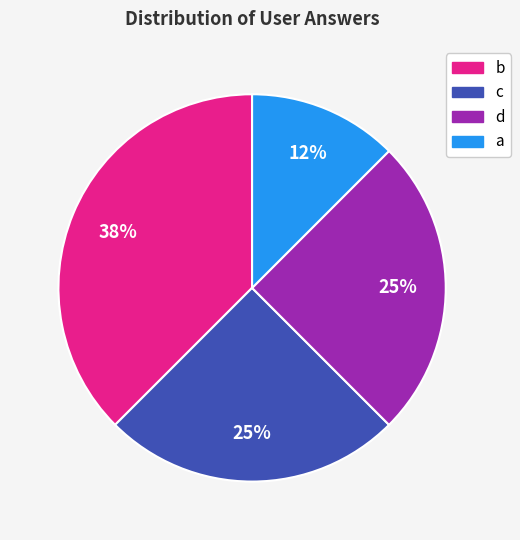

Is there a majority slice in this chart?

No